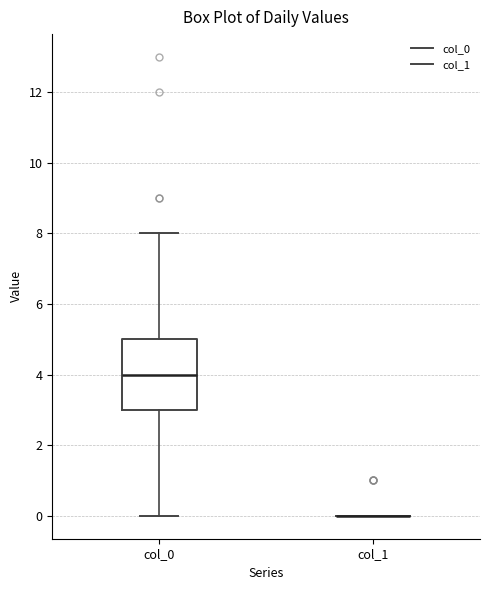

Which box is the tallest, from its lower edge to its upper edge?

col_0